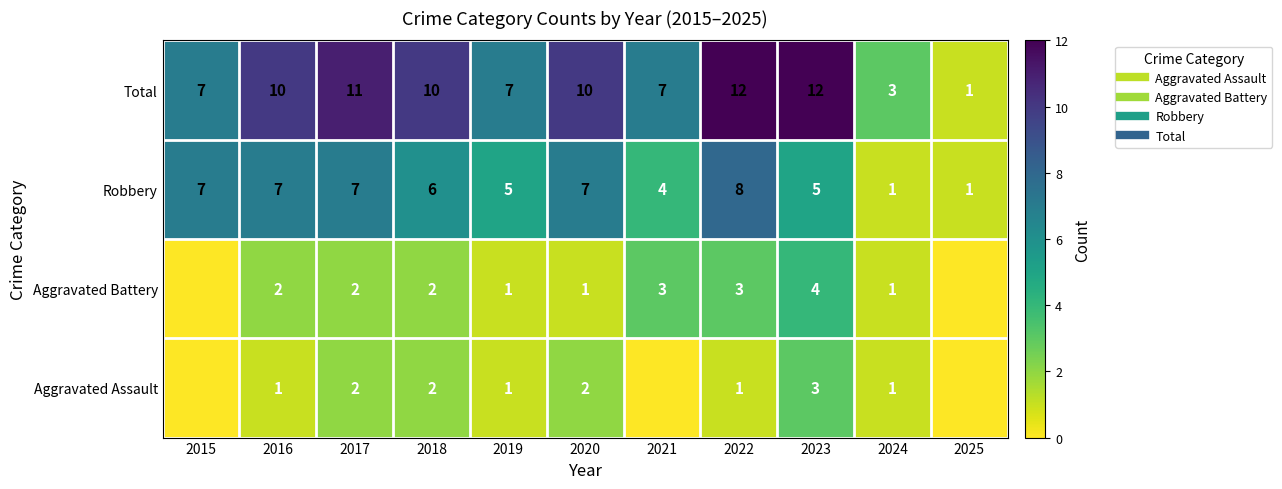

How many positive values does the Aggravated Battery series have?

9